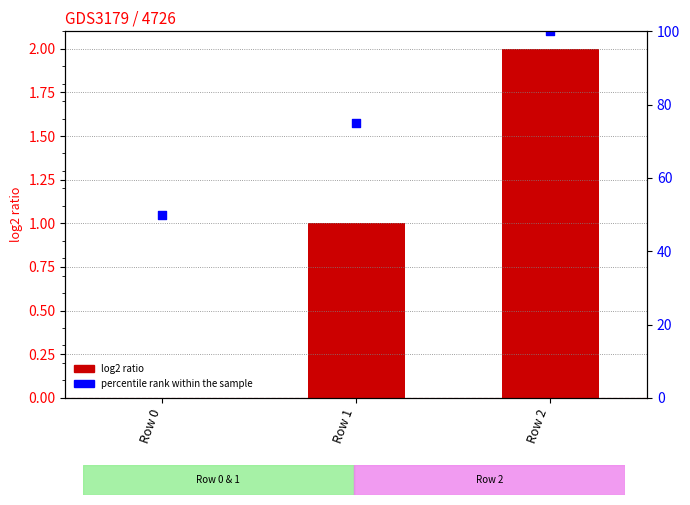

Which series has the largest total across all categories?

percentile rank within the sample